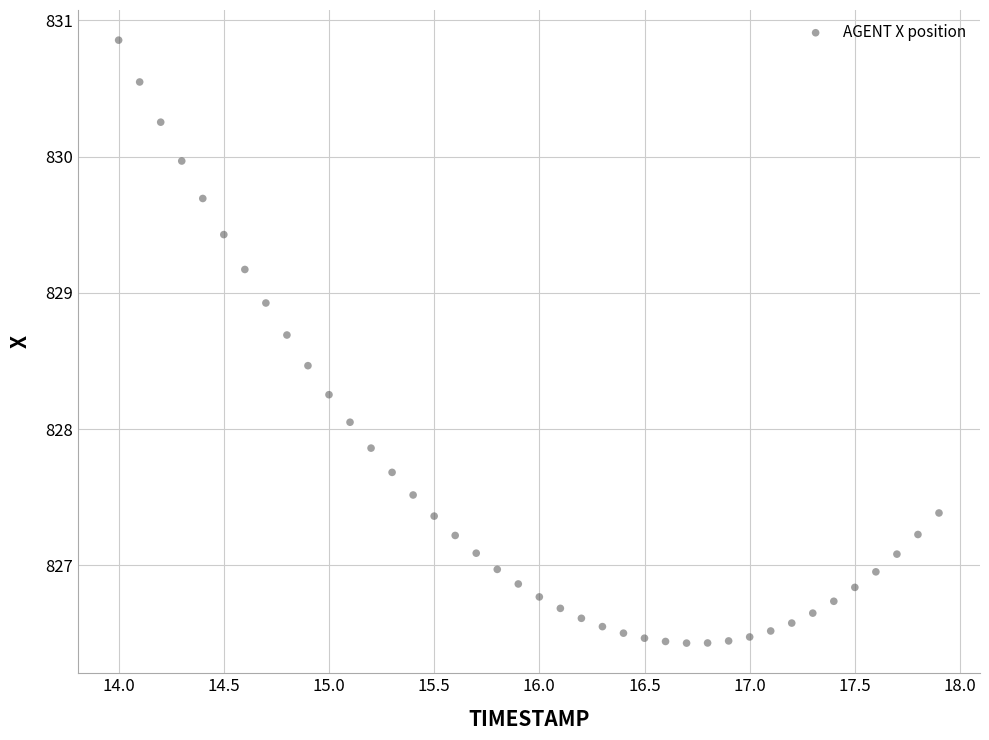

What is the range of X values (max minus min)?

3.9